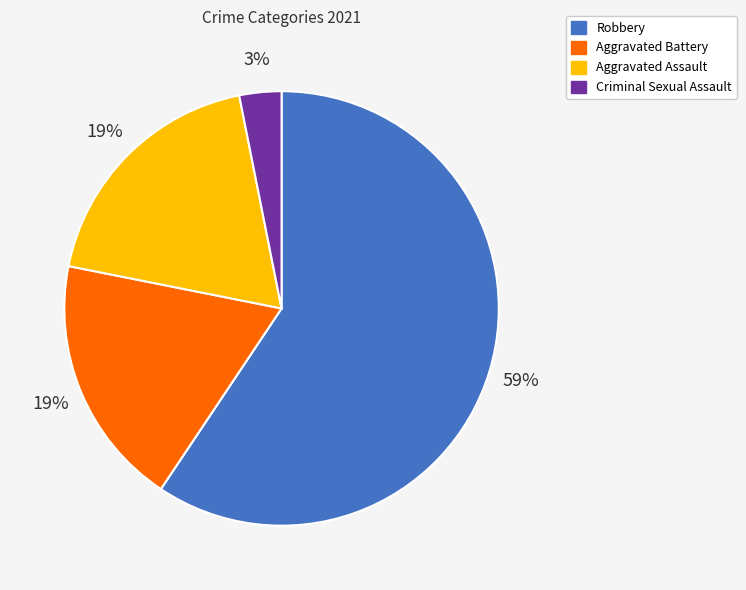

Is there any slice that represents more than half of the pie?

Yes